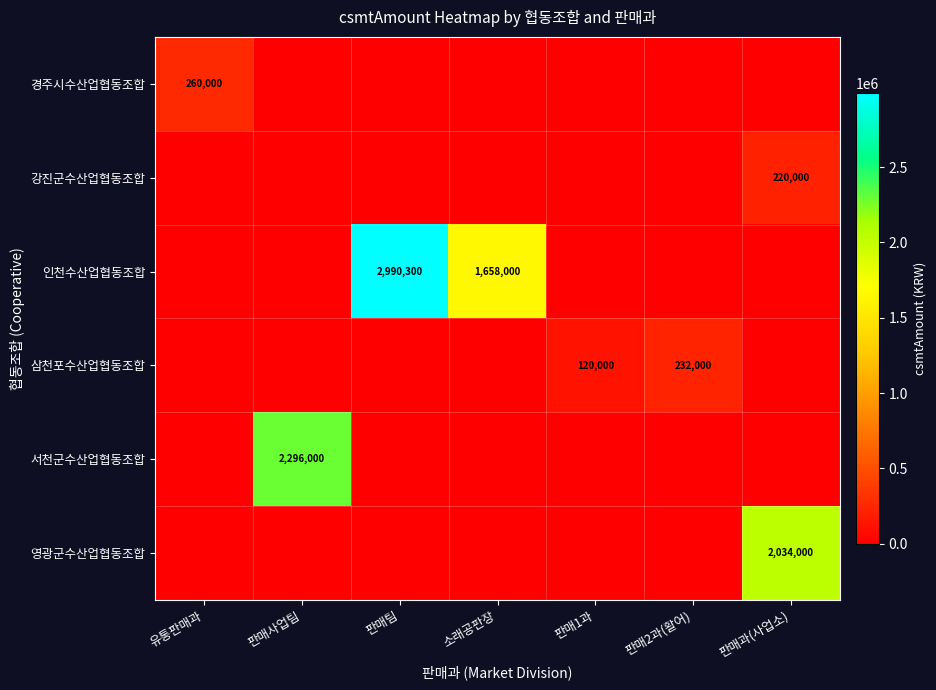

The 강진군수산업협동조합 series shows 127441 at 판매과(사업소). True or false?

False